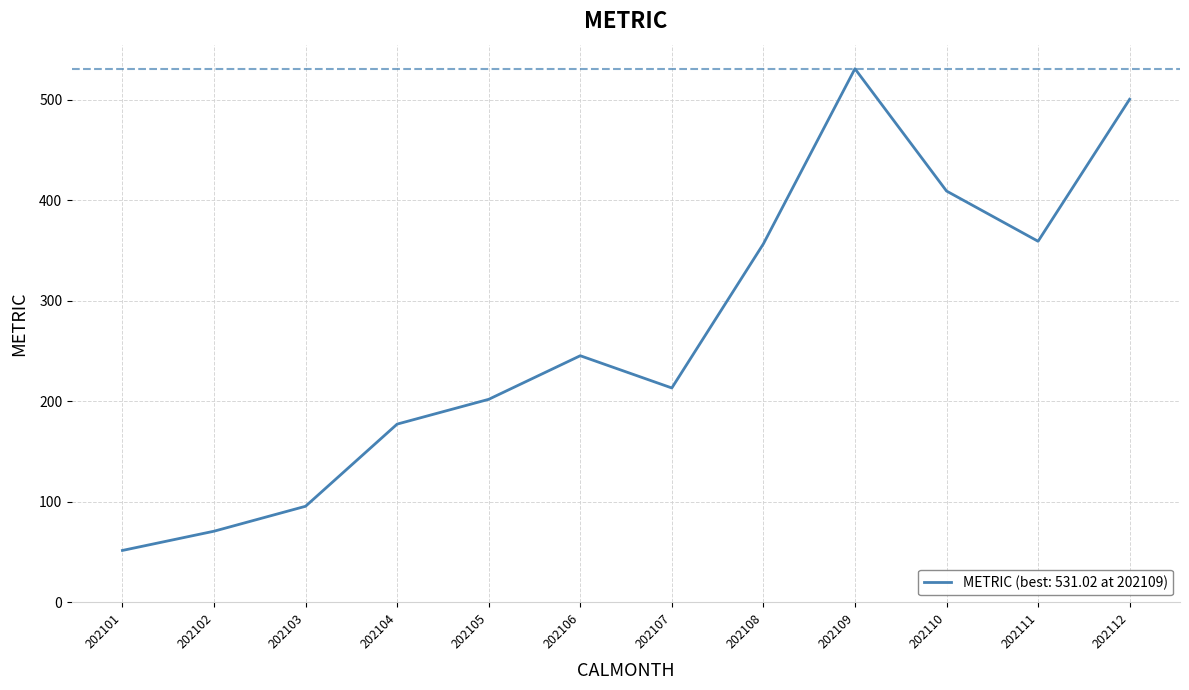

What is the smallest value displayed?

51.6